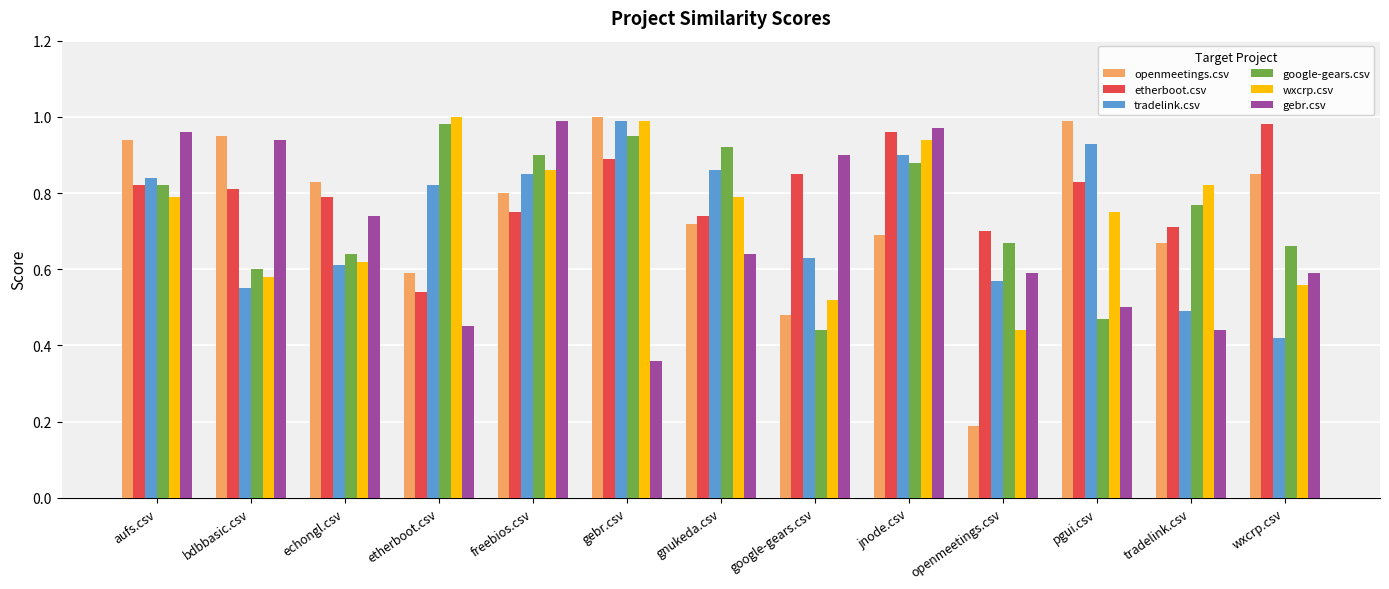

Which label corresponds to the smallest value in the chart?

openmeetings.csv